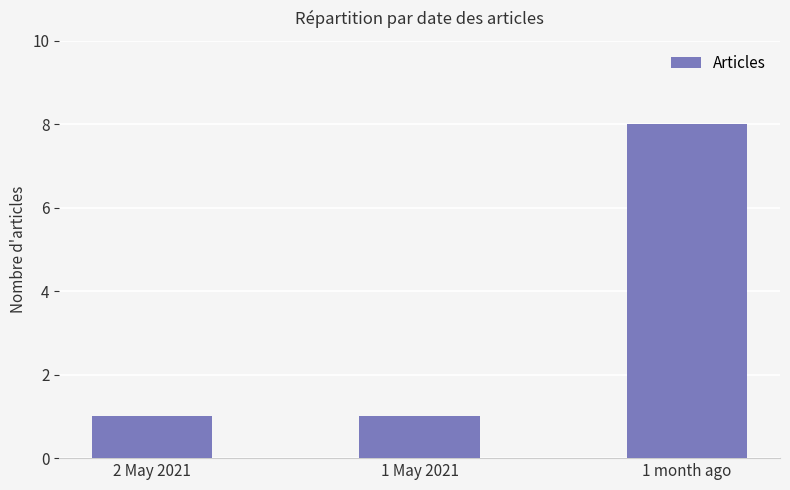

What is the minimum value shown in the chart?

1